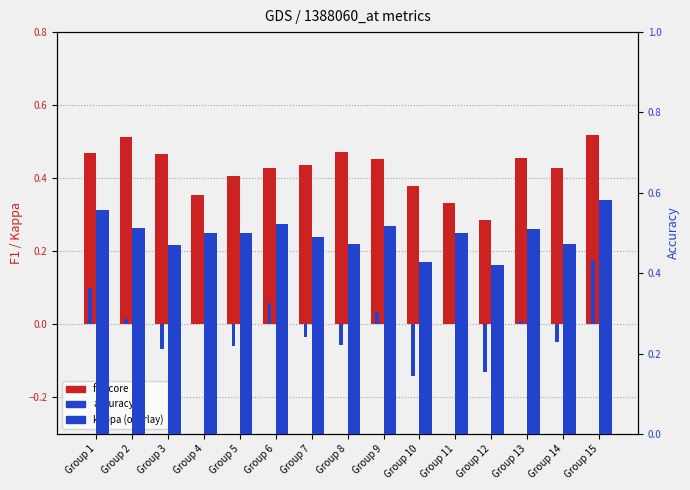

At how many categories does at least one series exceed 0?

15